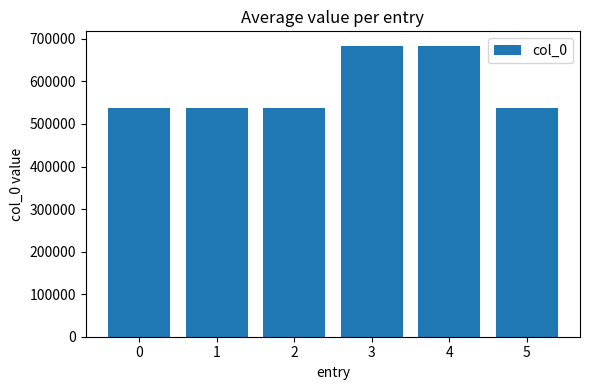

What is the value of the 6th bar from the left?

538544